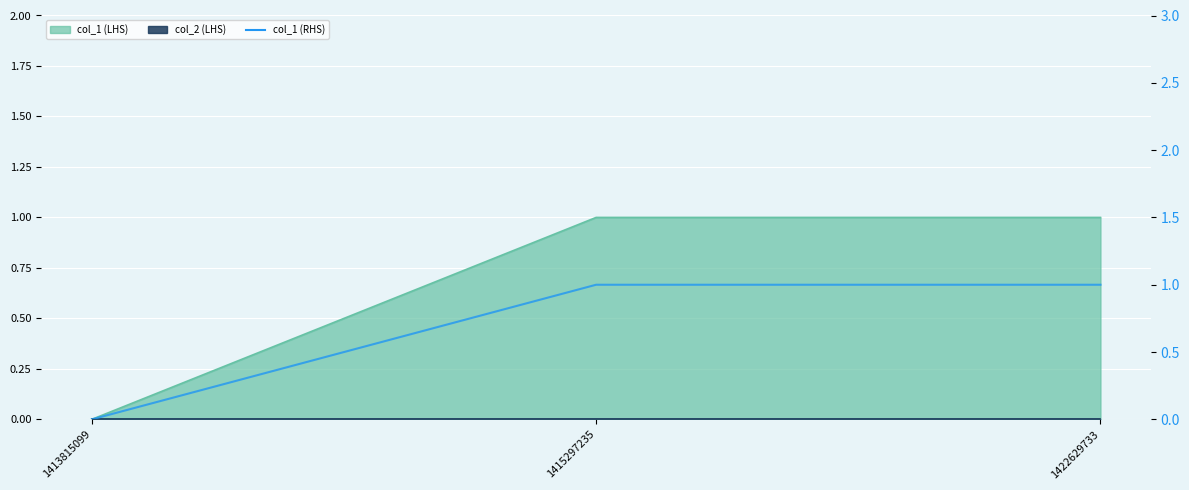

Reading right to left, transcribe all the data shown in this chart.

1422629733=1	1415297235=1	1413815099=0